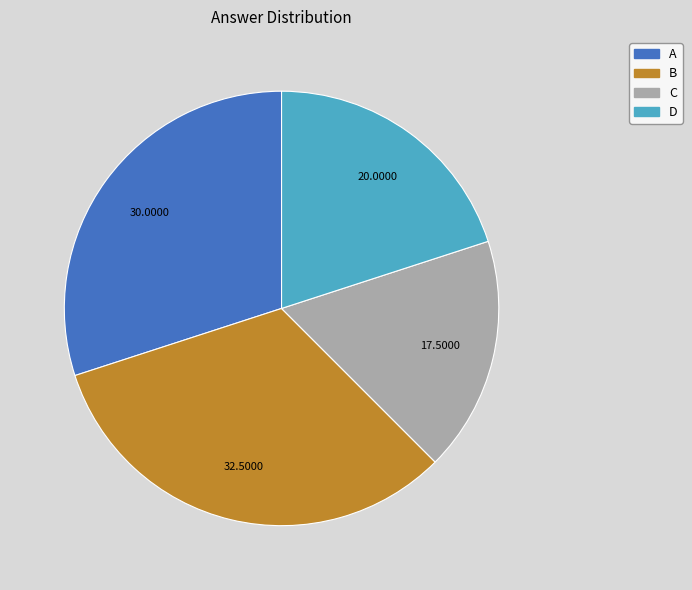

Do D and B together represent more than half of the pie?

Yes